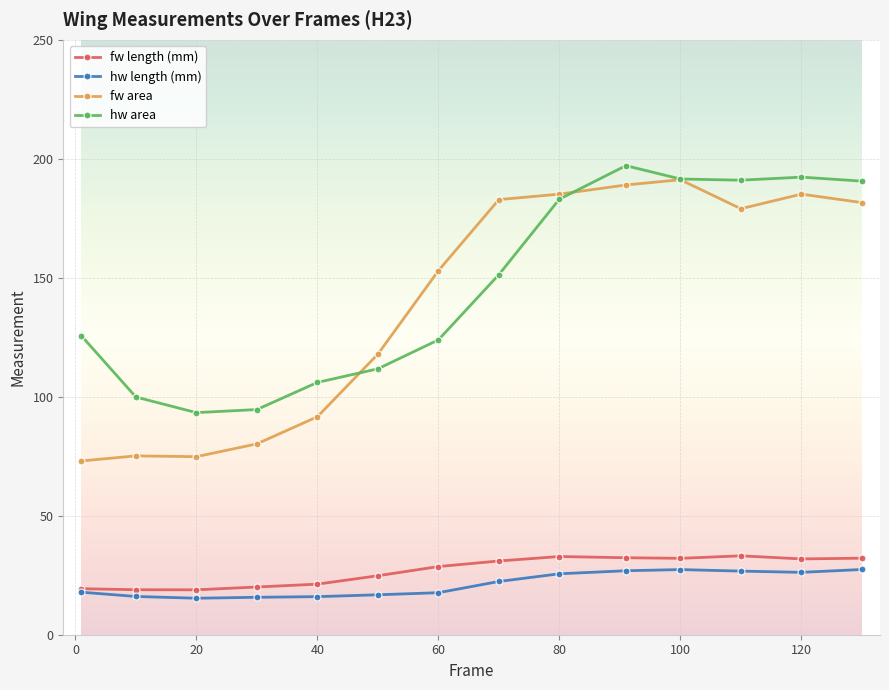

Which series has the widest spread of values?

fw area